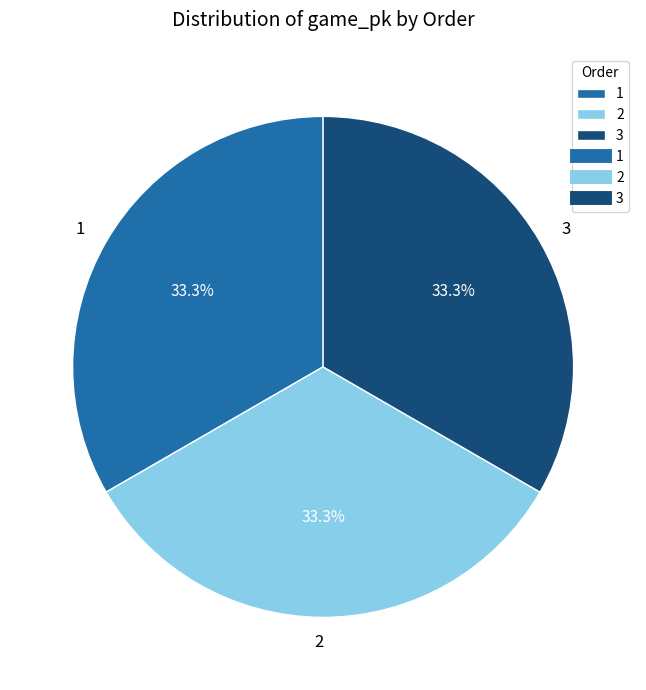

The 2 slice represents 33% of the pie. True or false?

True